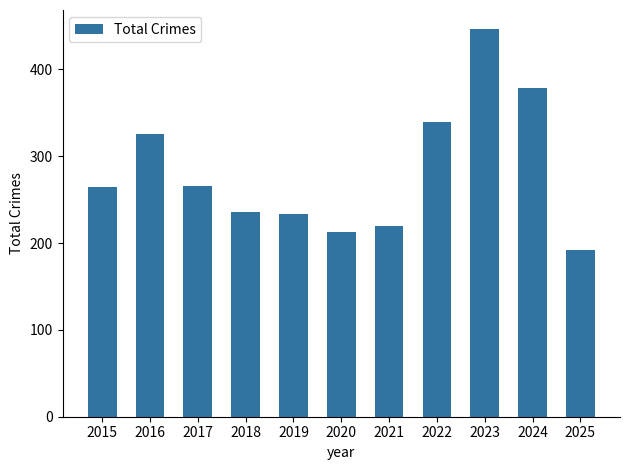

Which has a higher value, 2016 or 2018?

2016